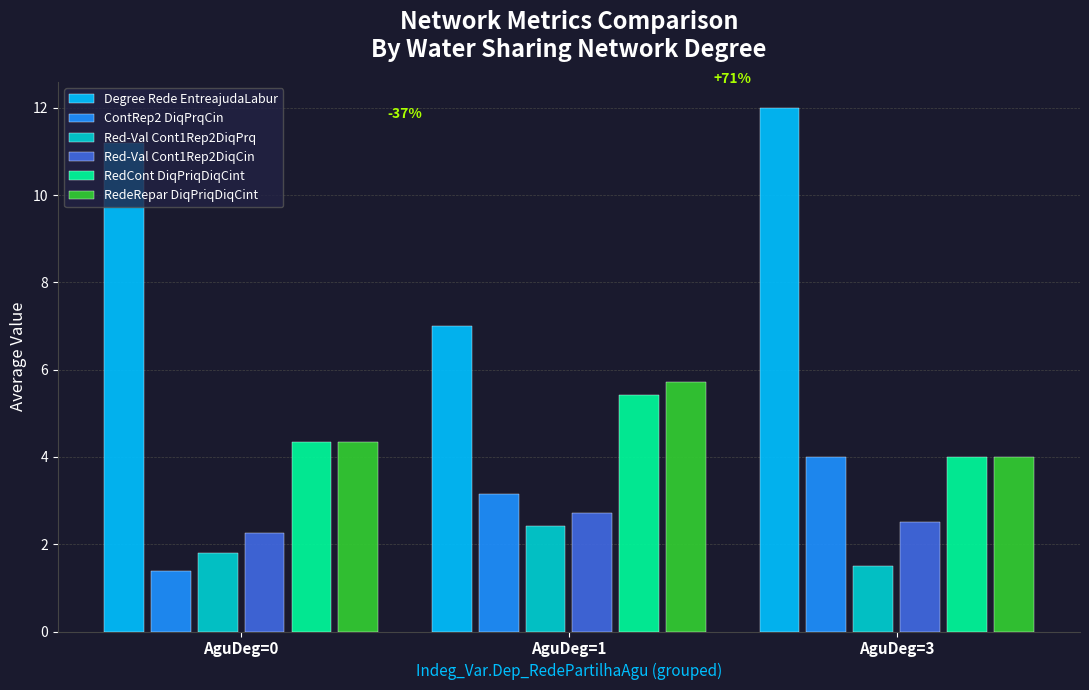

What is the difference between the second highest and minimum values in the Red-Val Cont1Rep2DiqCin series?

0.2